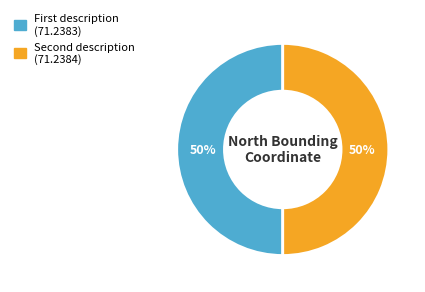

Rank the categories by value from lowest to highest.

This is the first description, This is the second description